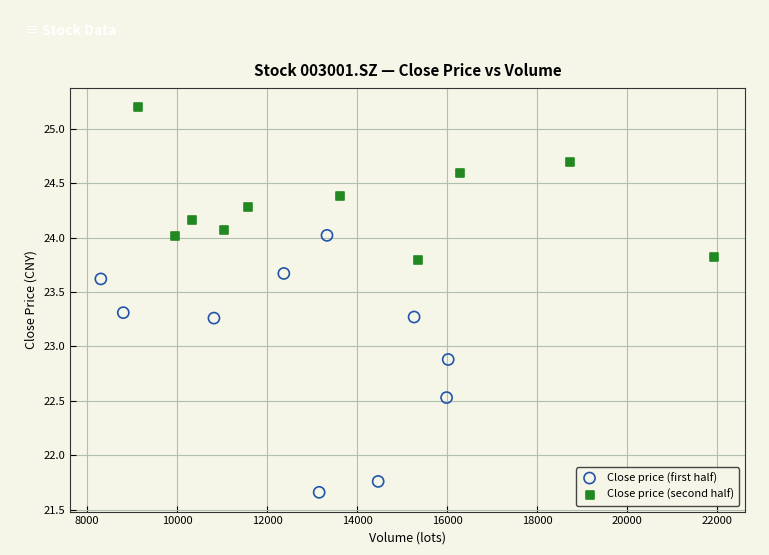

Which series has the largest Y range (max minus min)?

Close price (first half)